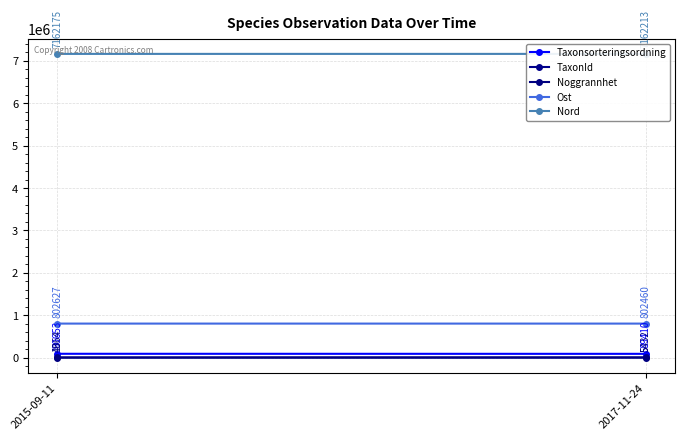

Reading left to right, transcribe all the data shown in this chart.

Taxonsorteringsordning: 90653	89410
TaxonId: 4364	5432
Noggrannhet: 10	5
Ost: 802627	802460
Nord: 7162175	7162213